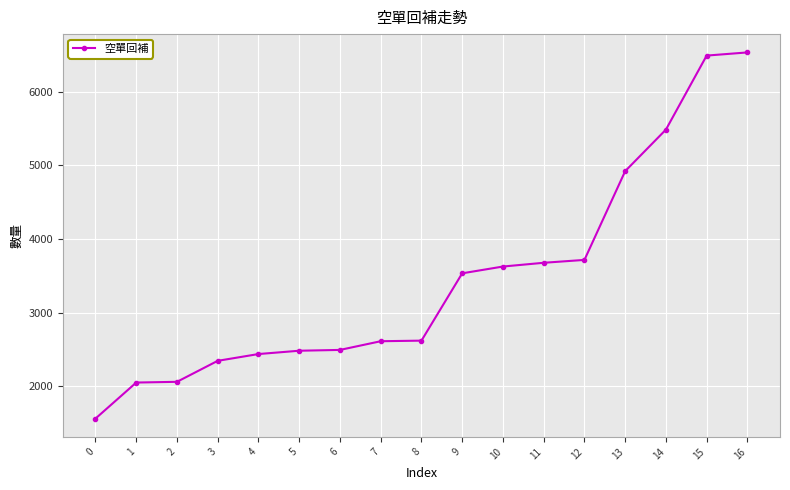

How many distinct data groups are displayed?

1